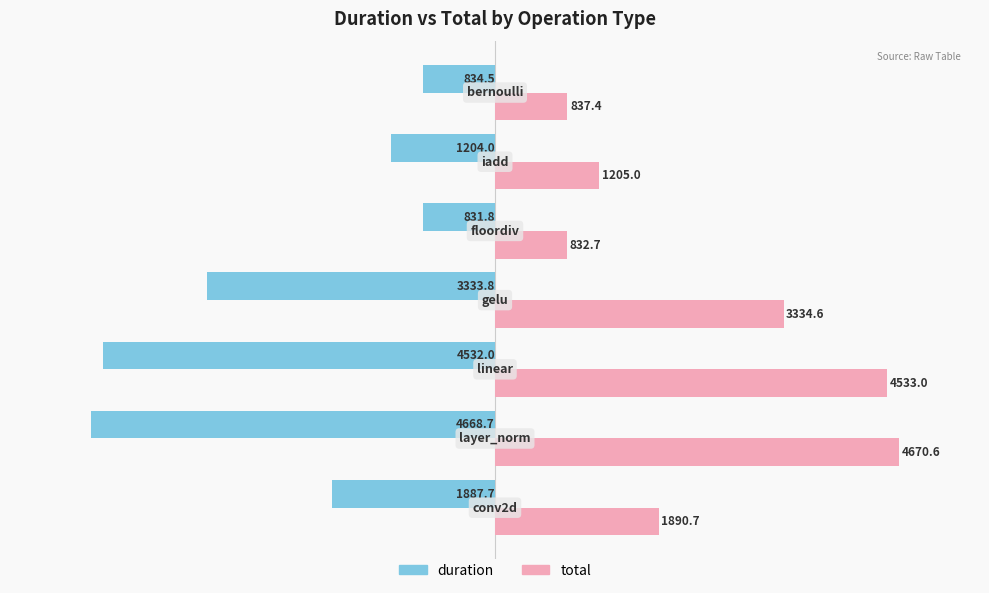

List the series in order of their peak value, lowest first.

duration, total